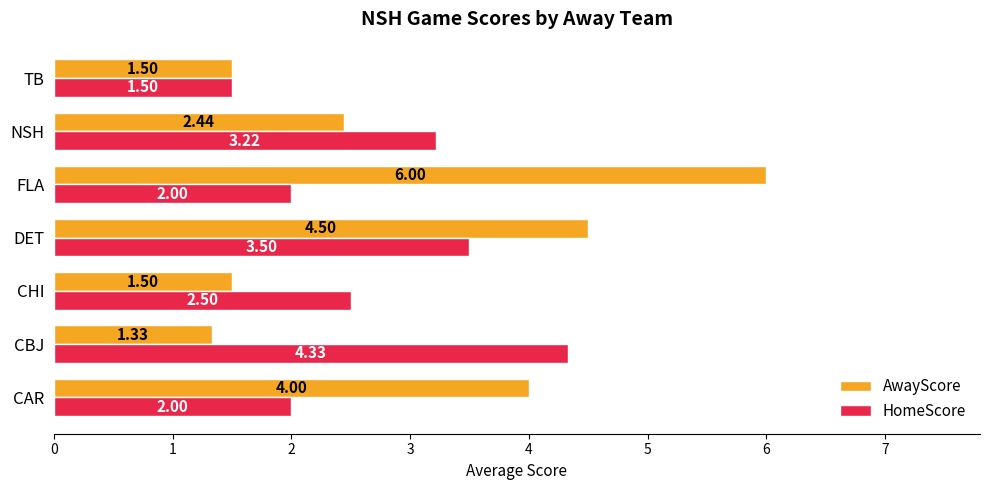

Which label corresponds to the smallest value in the chart?

CBJ